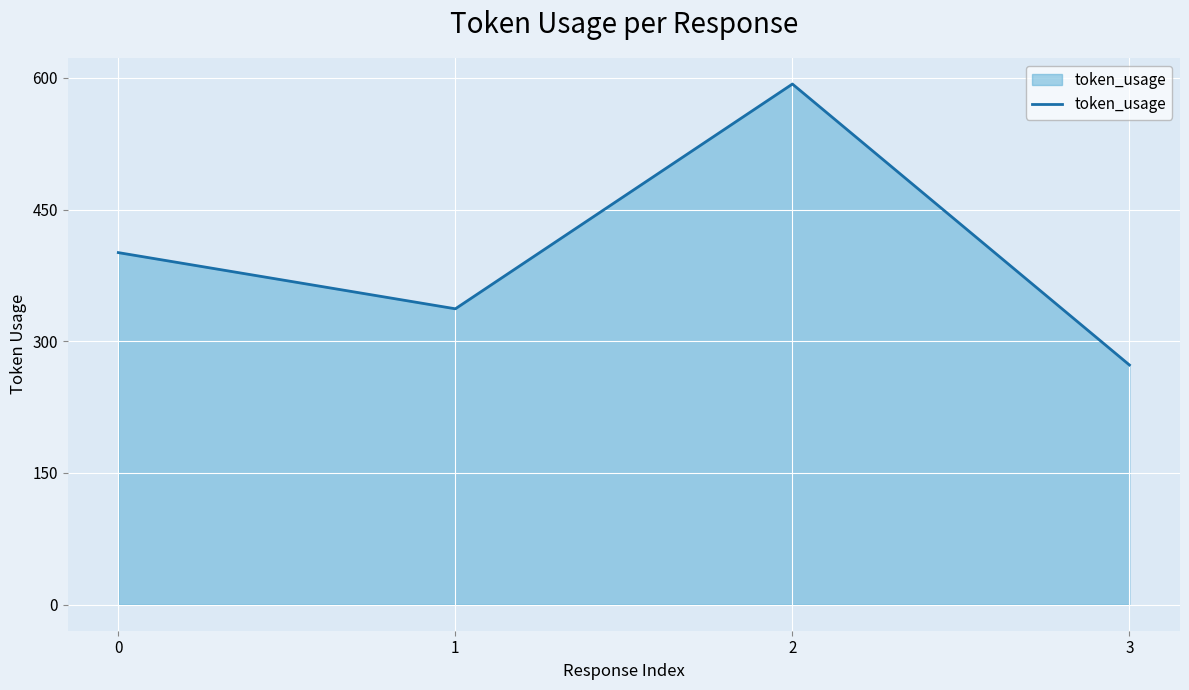

Does the chart have visible grid lines?

Yes